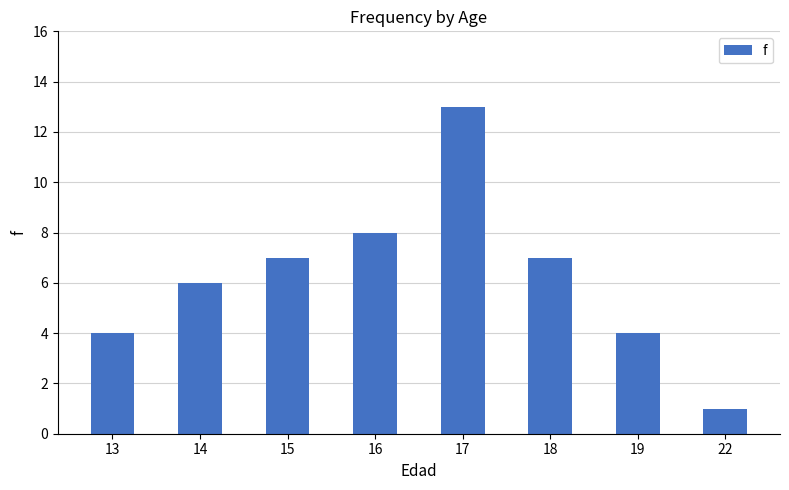

What is the value of the 3rd bar from the left?

7